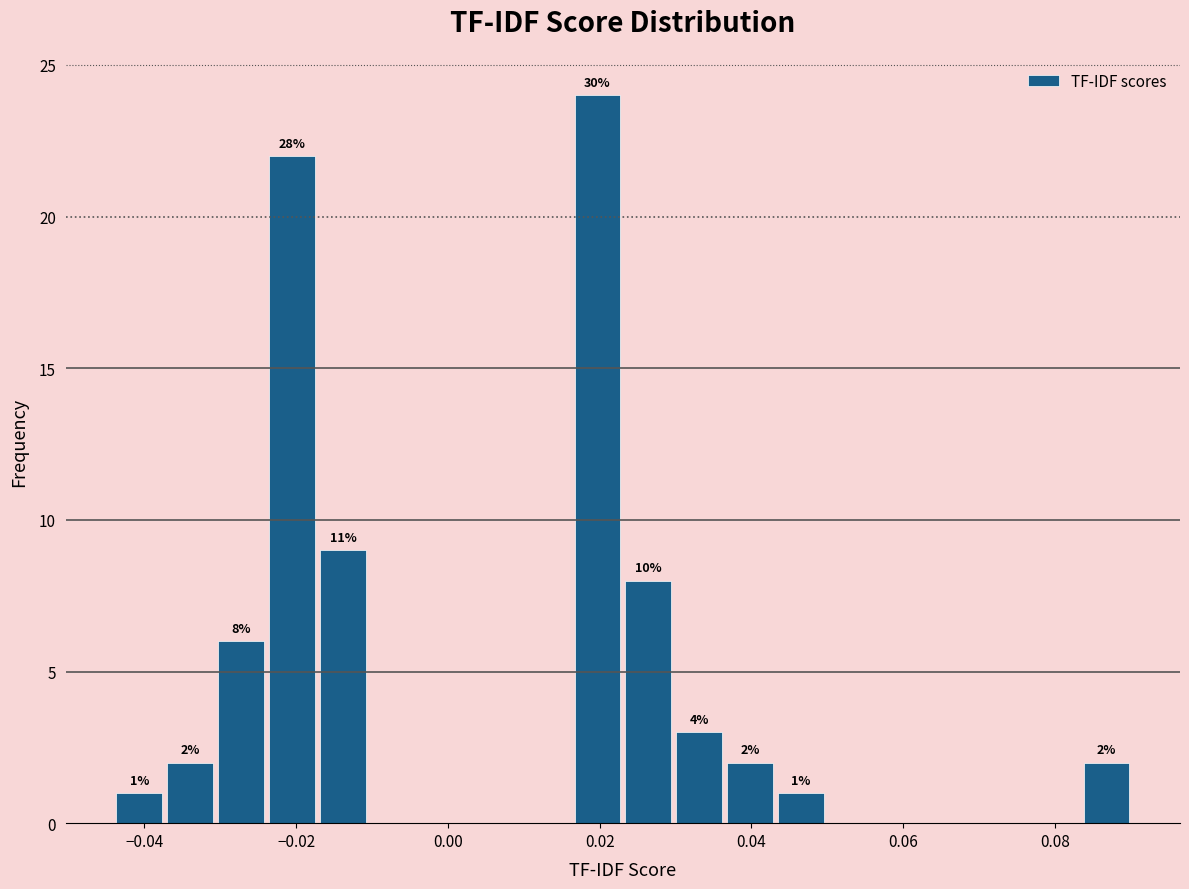

Read against the x-axis, roughly where is the centre of the tallest bar?

0.020